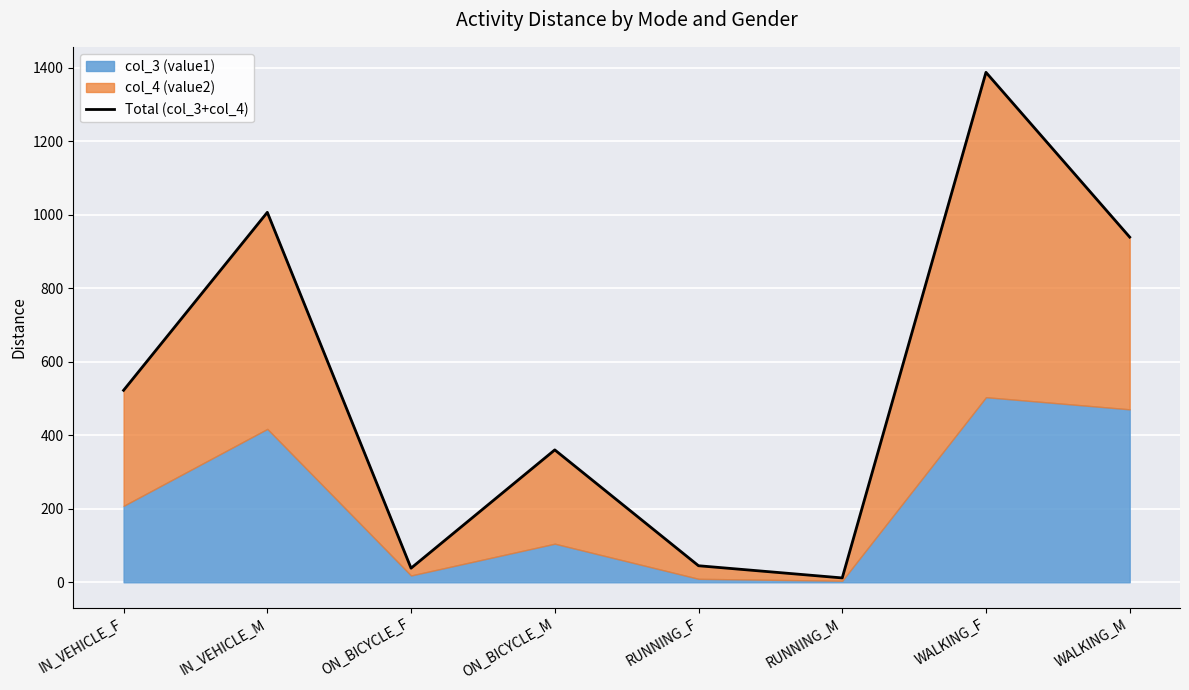

How many data points does each series have?

8